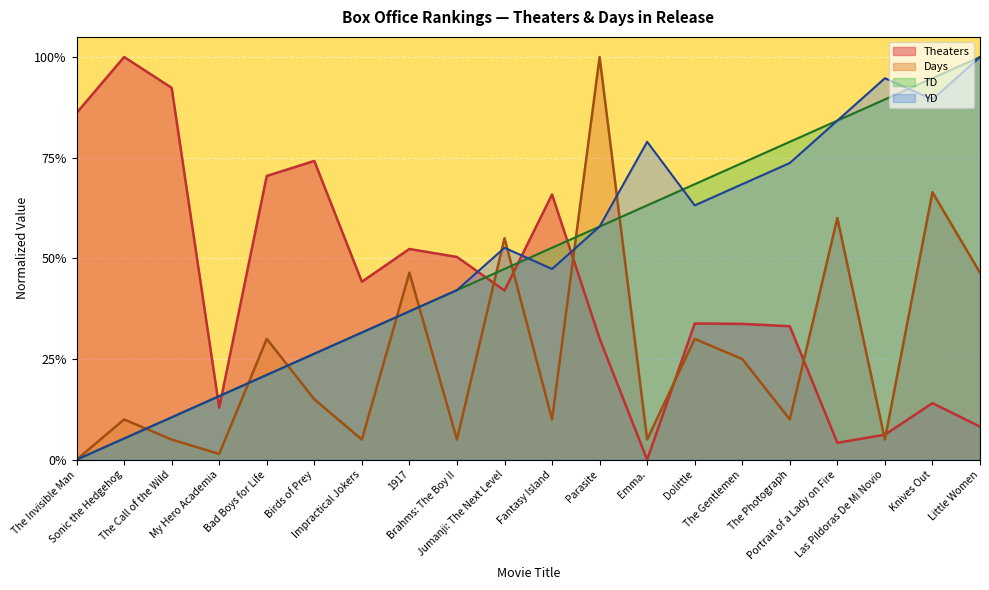

Which series ends up on top after the final intersection of TD and Theaters?

TD